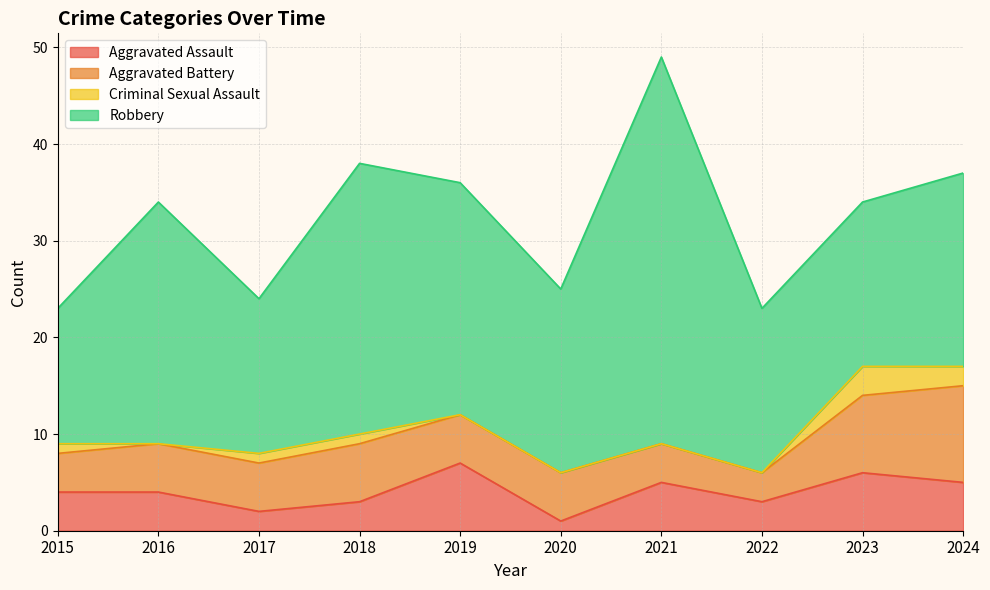

At which category does Robbery reach its first local valley?

2017